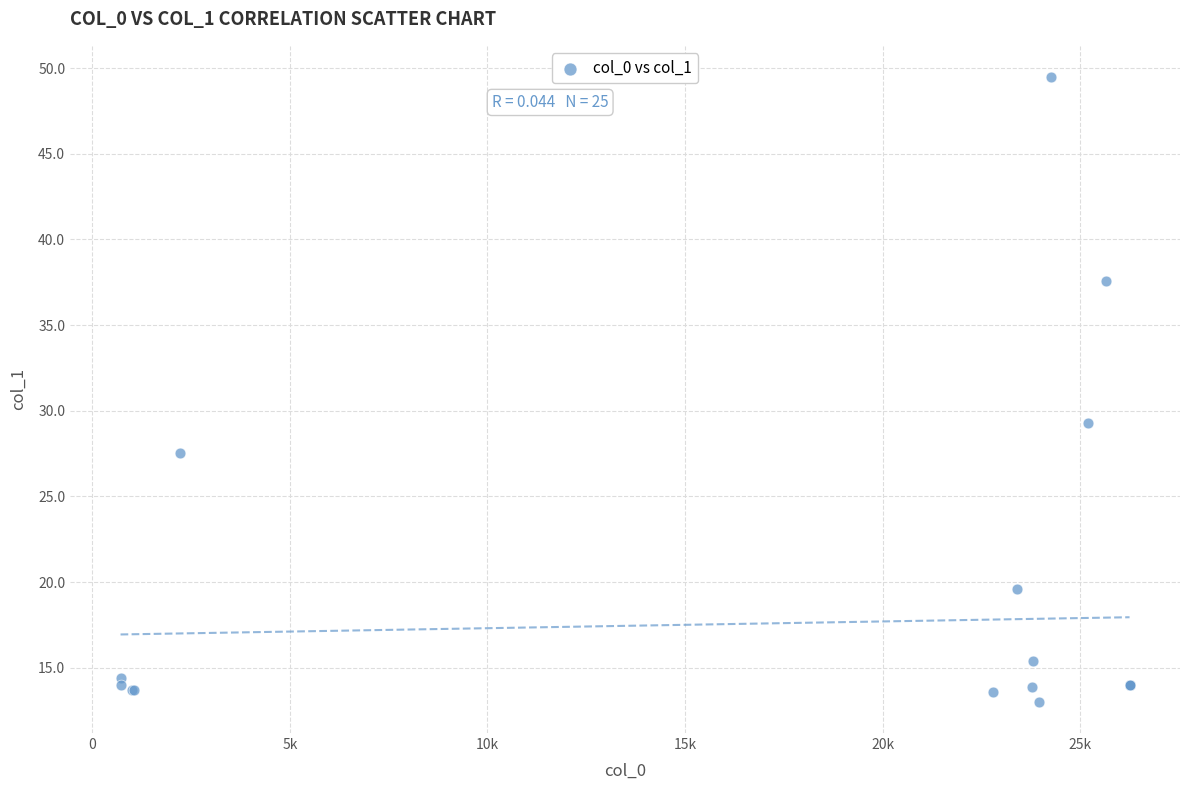

What Y value in the scatter plot is closest to 31?

29.3